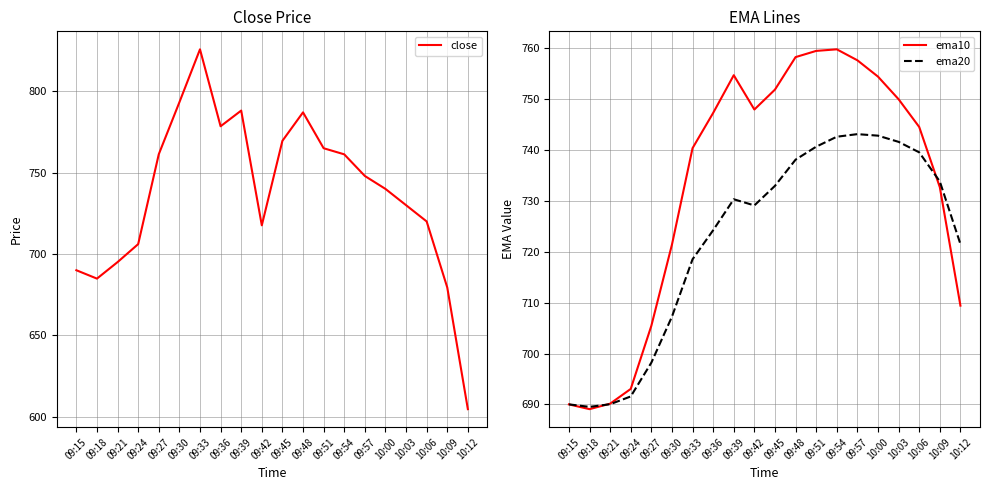

How many lines are shown in the chart?

3